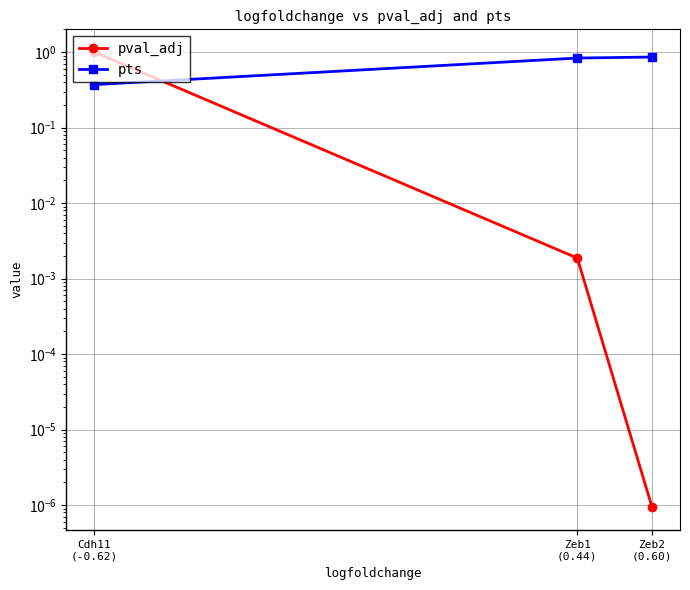

What is the sum of all pval_adj values?

1.0